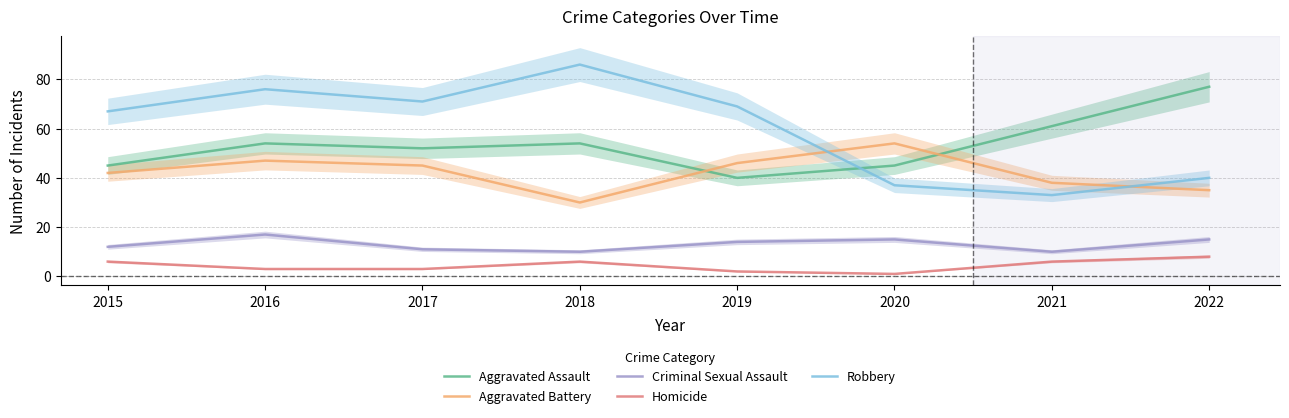

What is the sum of the Aggravated Assault values at 2016 and 2017?

106